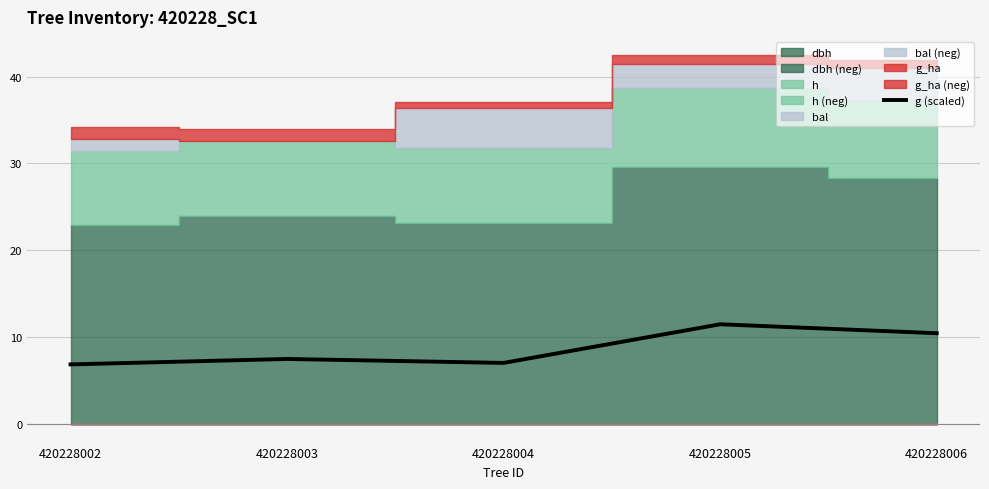

Does the chart have visible grid lines?

Yes